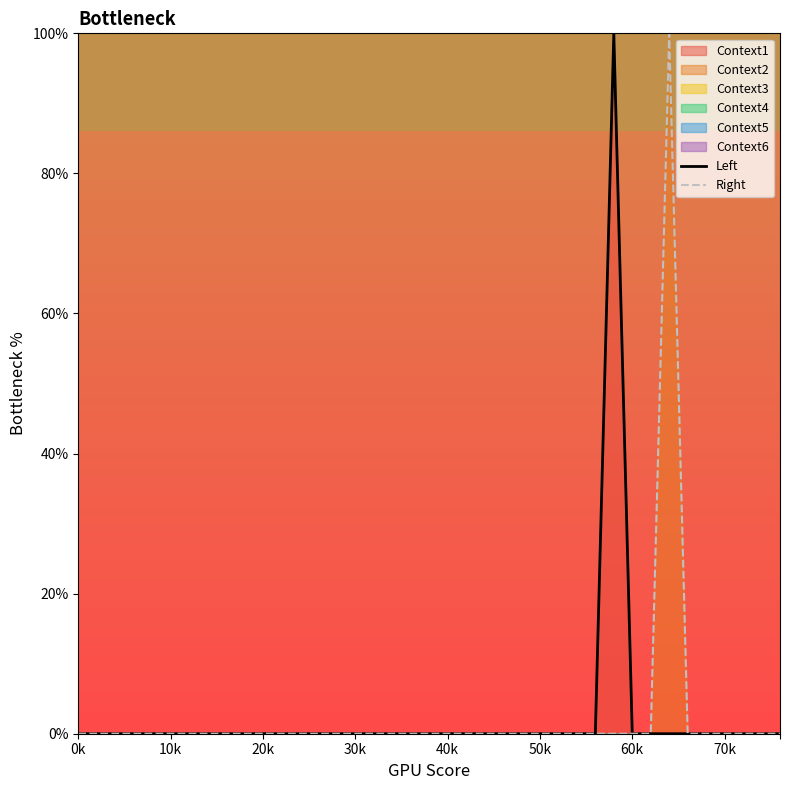

Reading right to left, transcribe all the data shown in this chart.

Left: 0	0	0	0	0	0	0	0	0	100	0	0	0	0	0	0	0	0	0	0	0	0	0	0	0	0	0	0	0	0	0	0	0	0	0	0	0	0	0
Right: 0	0	0	0	0	0	100	0	0	0	0	0	0	0	0	0	0	0	0	0	0	0	0	0	0	0	0	0	0	0	0	0	0	0	0	0	0	0	0